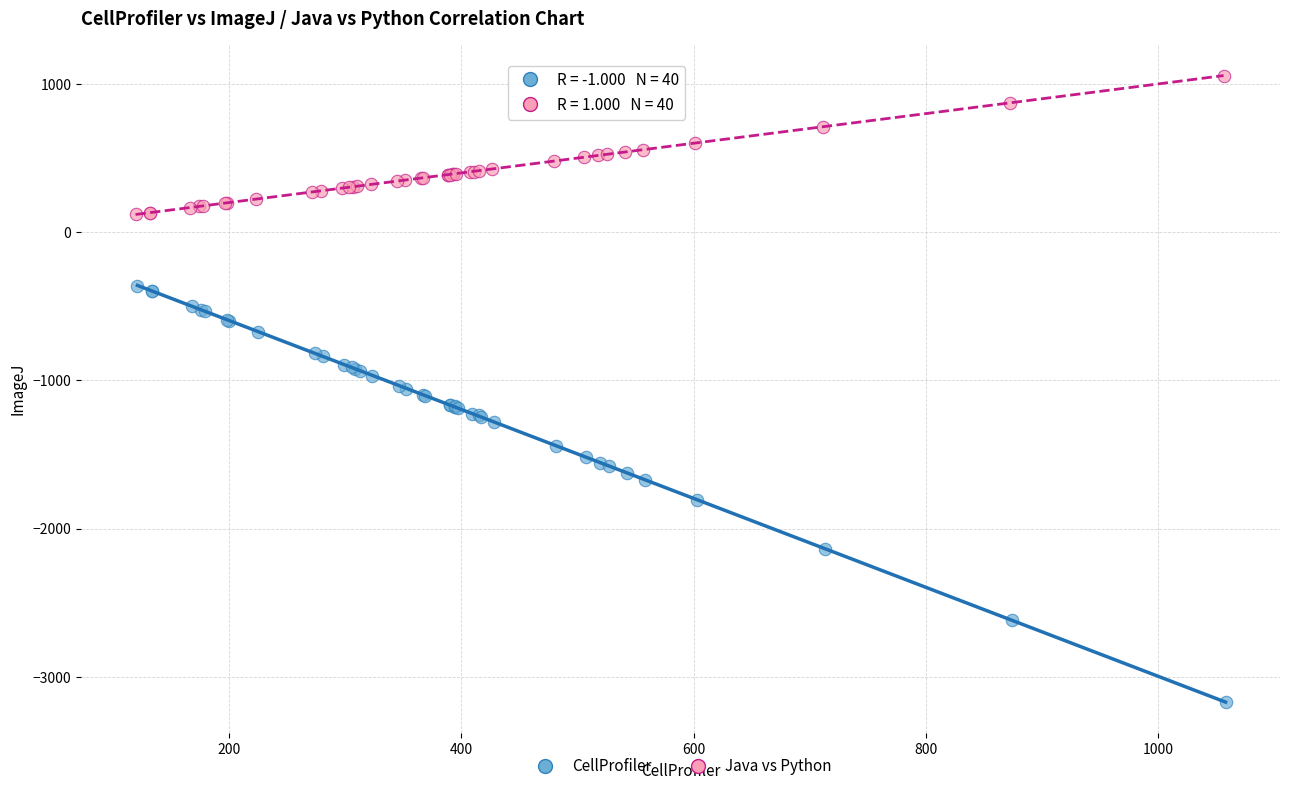

Which series reaches the maximum Y coordinate?

Java vs Python